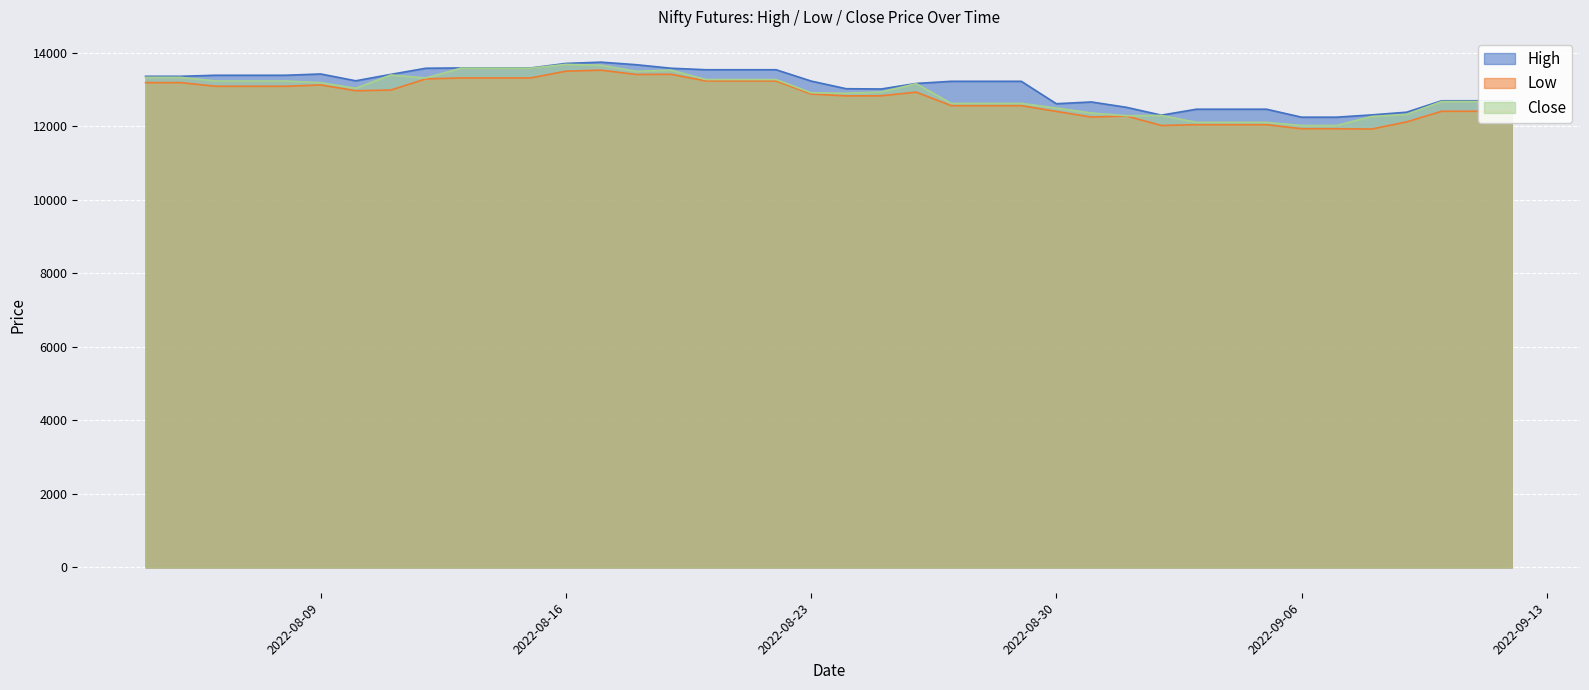

True or false: Close has a value of 18664.9 at 2022-09-02.

False